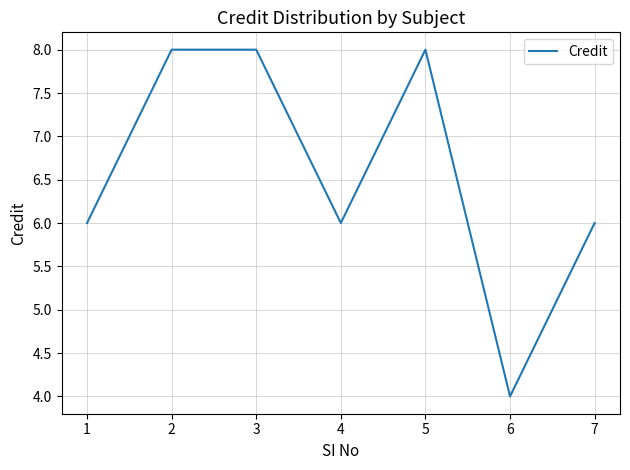

How many distinct data groups are displayed?

1